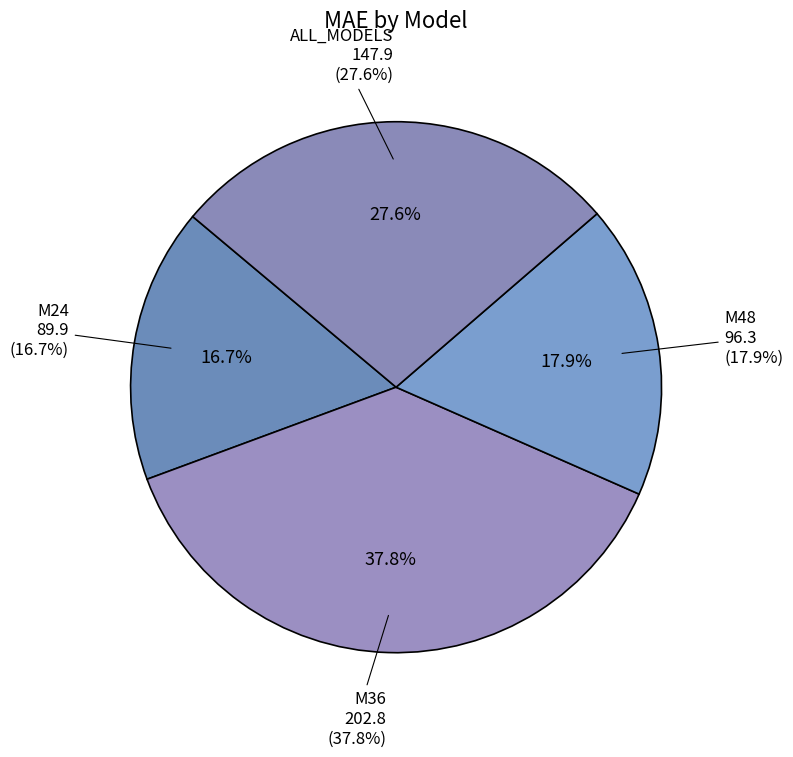

Does any single category account for the majority?

No